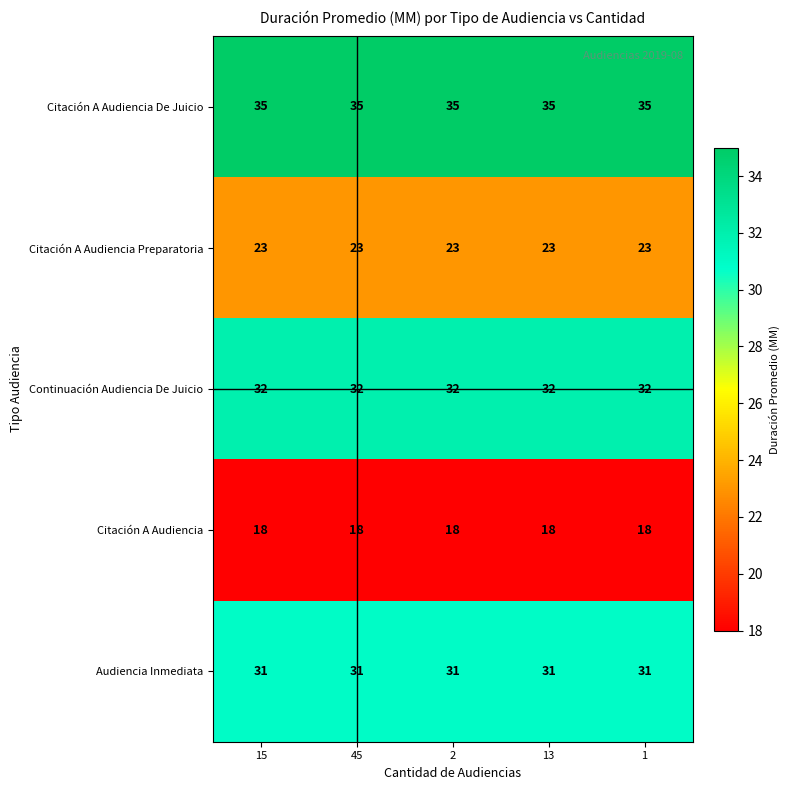

The value of Audiencia Inmediata at 1 is 21. True or false?

False